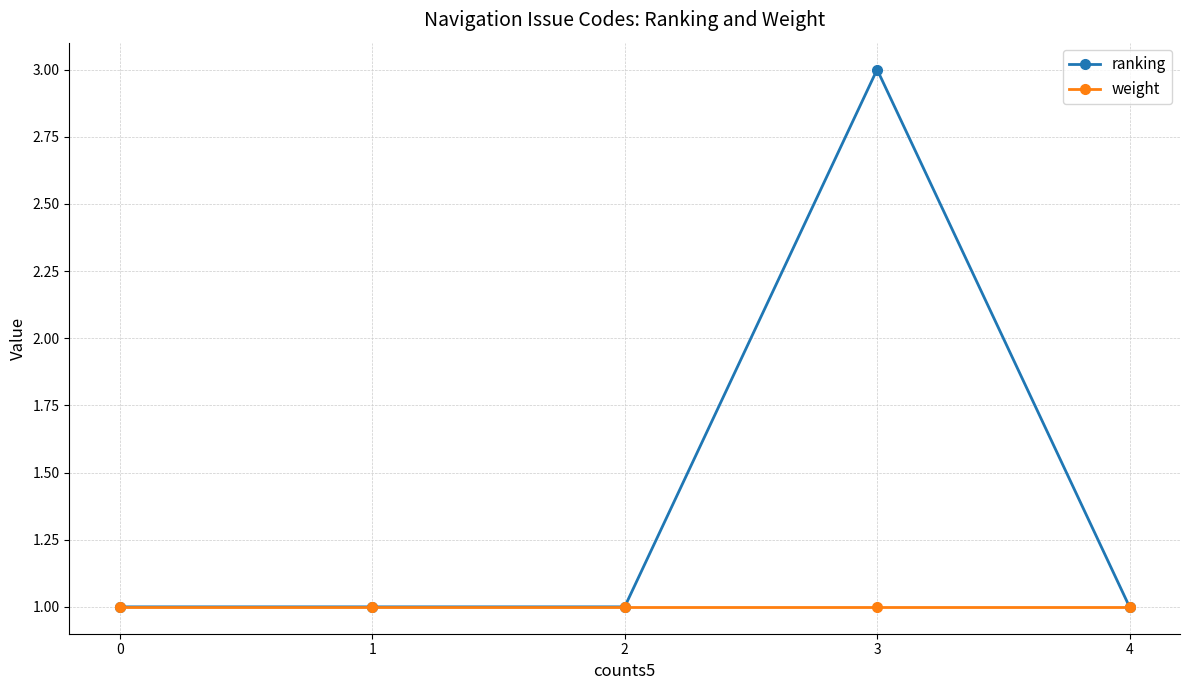

The value of ranking at 1 is 1. True or false?

True